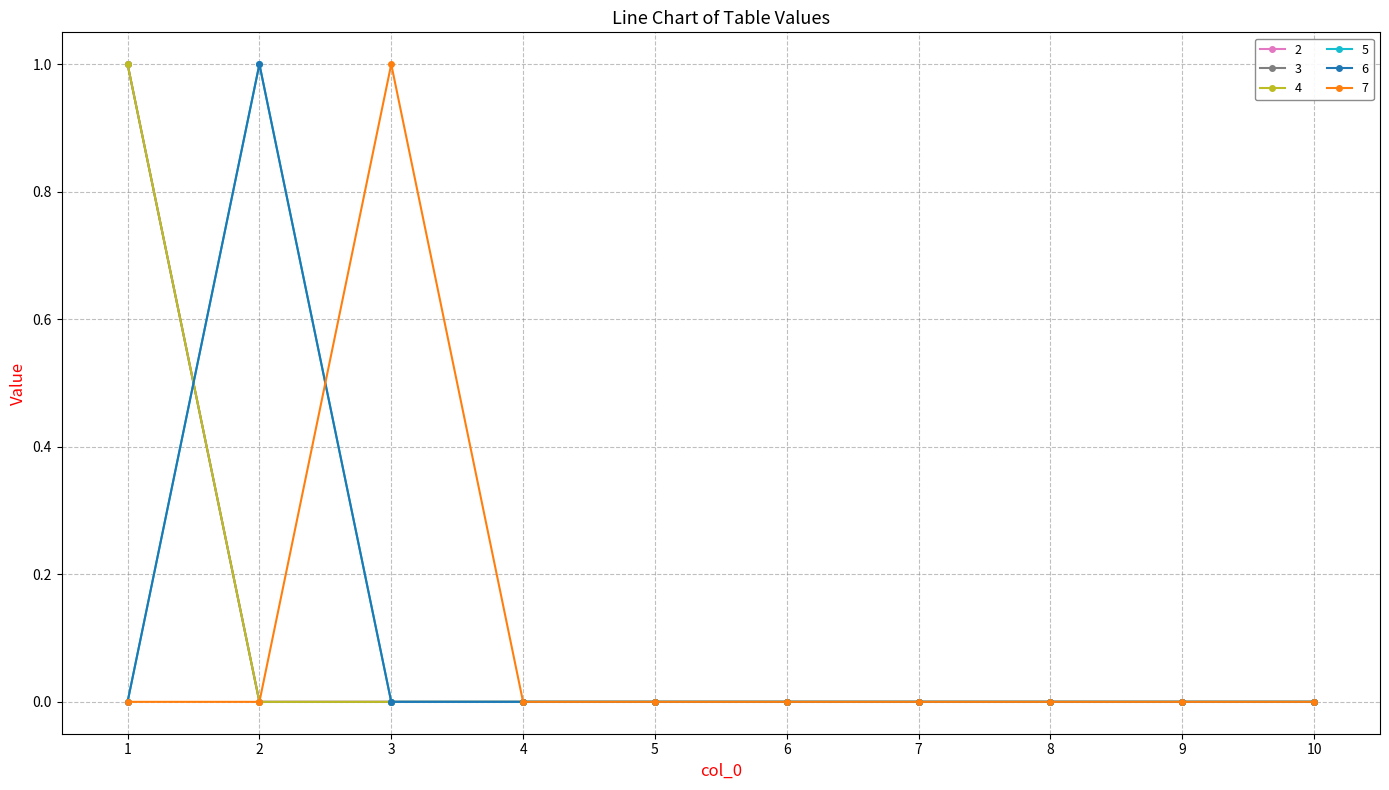

What is the difference between the maximum and second lowest values in the 4 series?

1